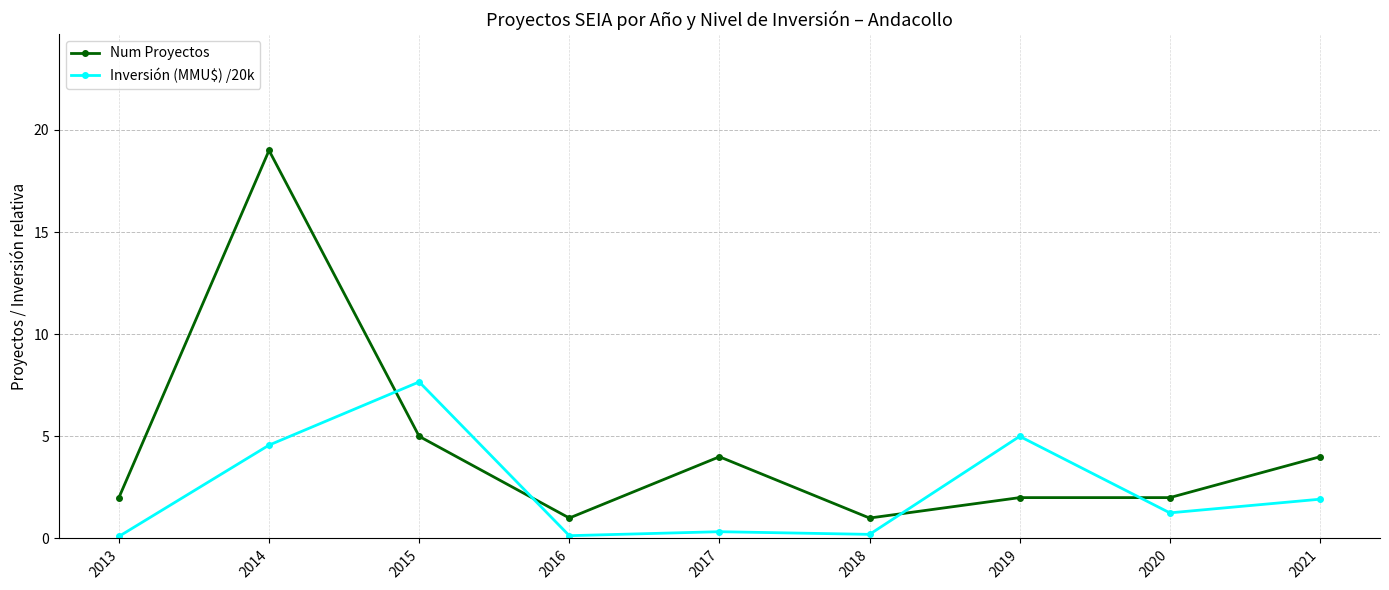

The value of Inversión (MMU$) /20k at 2017 is 0.3. True or false?

True